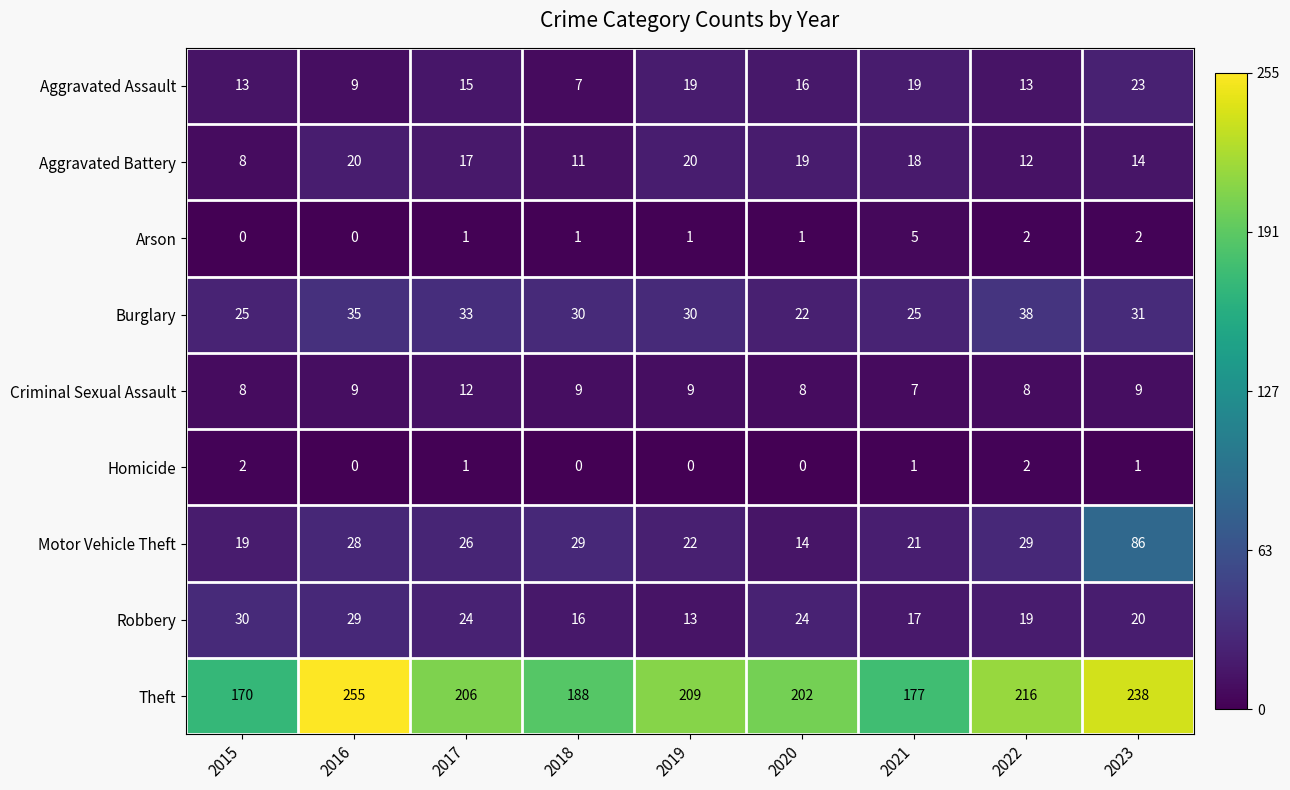

Between 2020 and 2023, which series saw the biggest shift?

Motor Vehicle Theft